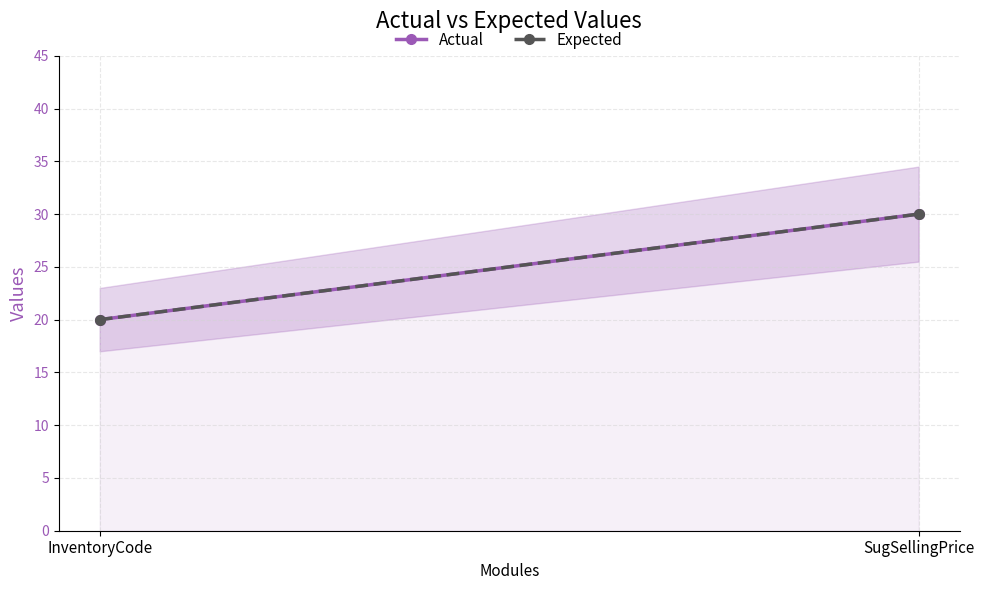

Reading left to right, what are all the values shown in this chart?

Actual: InventoryCode=20	SugSellingPrice=30
Expected: InventoryCode=20	SugSellingPrice=30